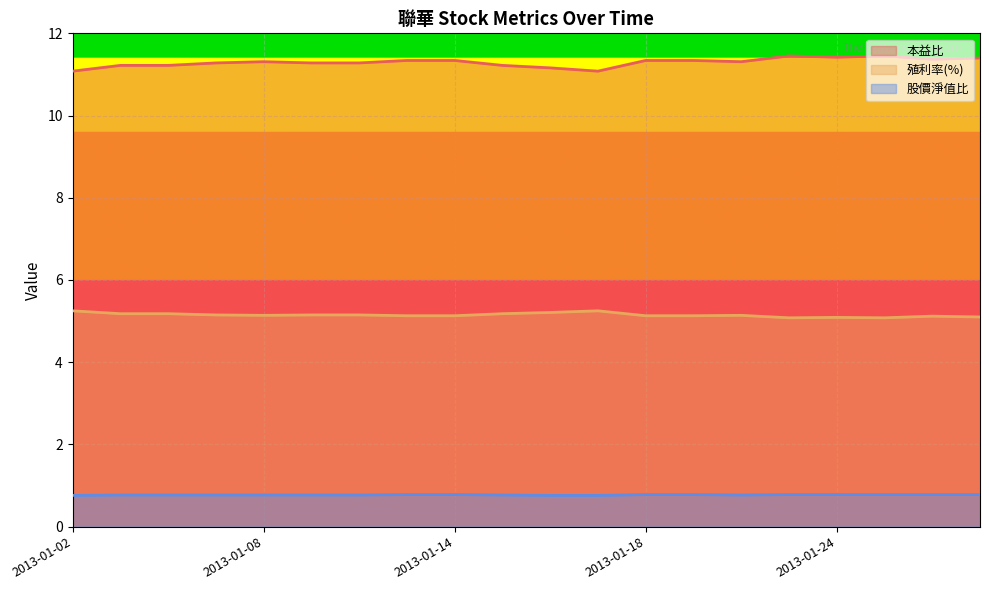

What is the sum of all 本益比 values?

225.9